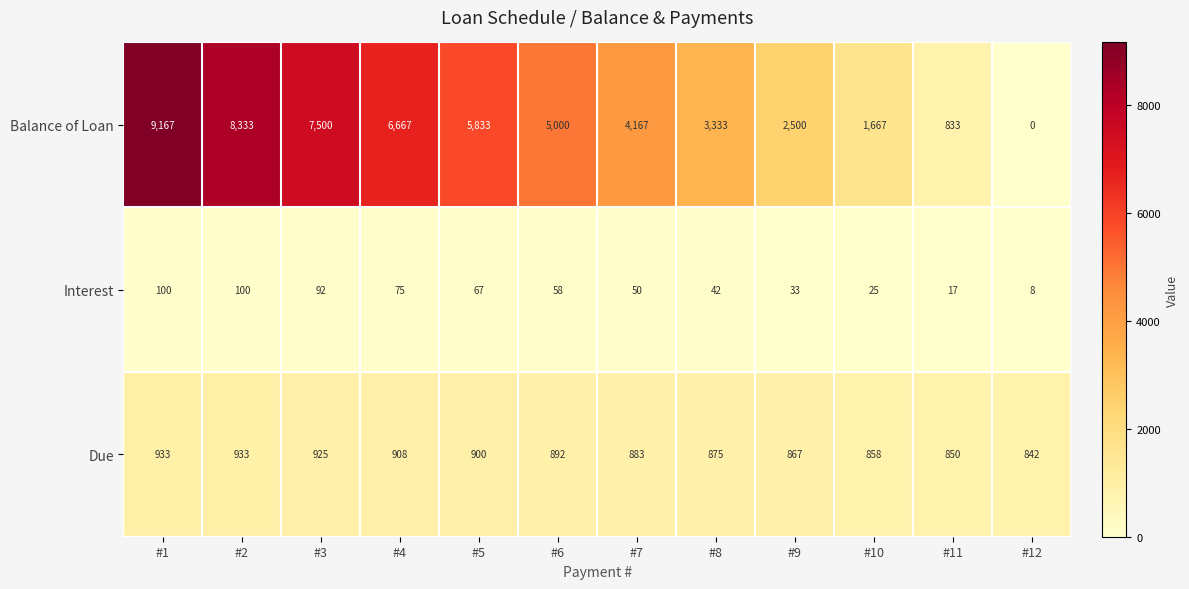

At which label does Interest first exceed 58?

#1